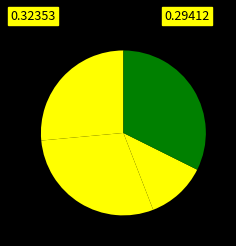

Does any single category account for the majority?

No